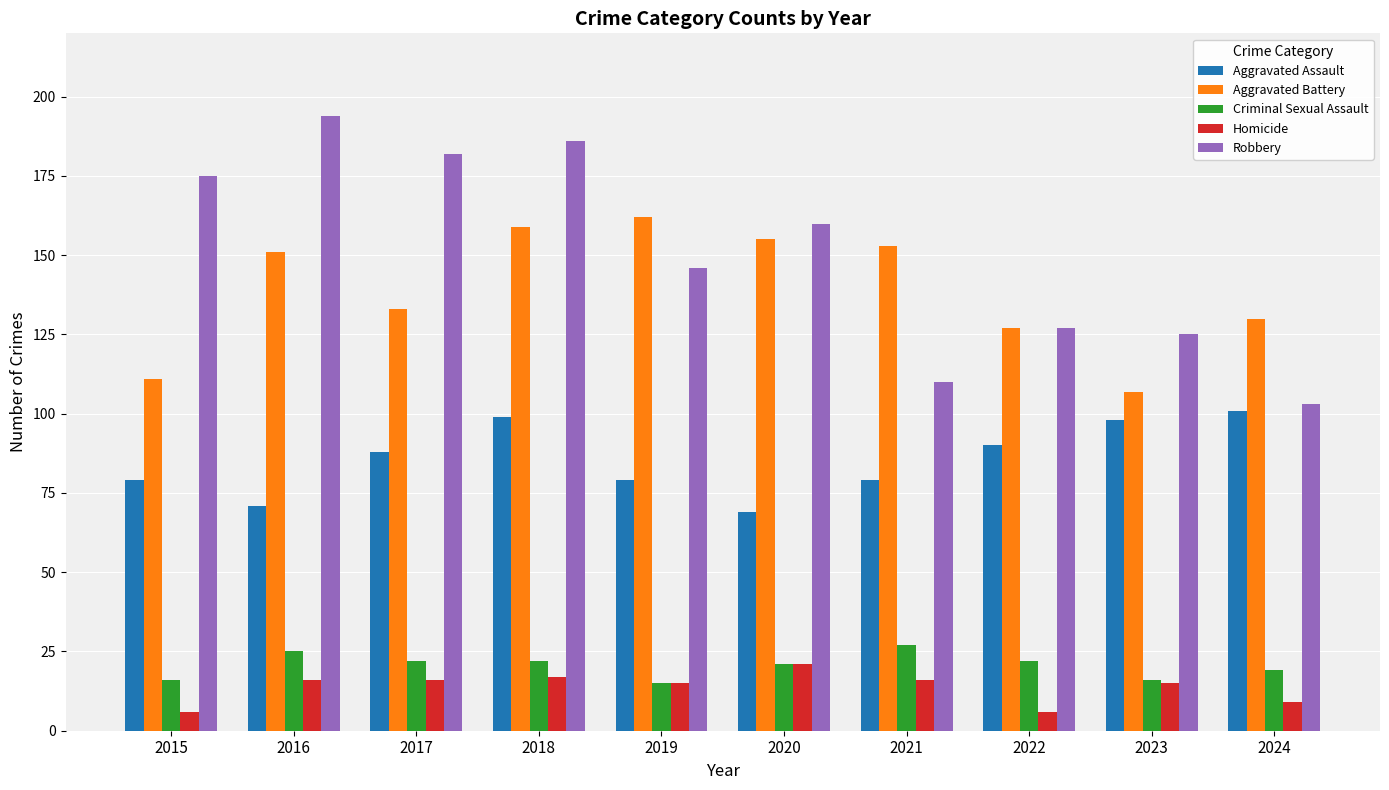

Count the number of data series in this chart.

5